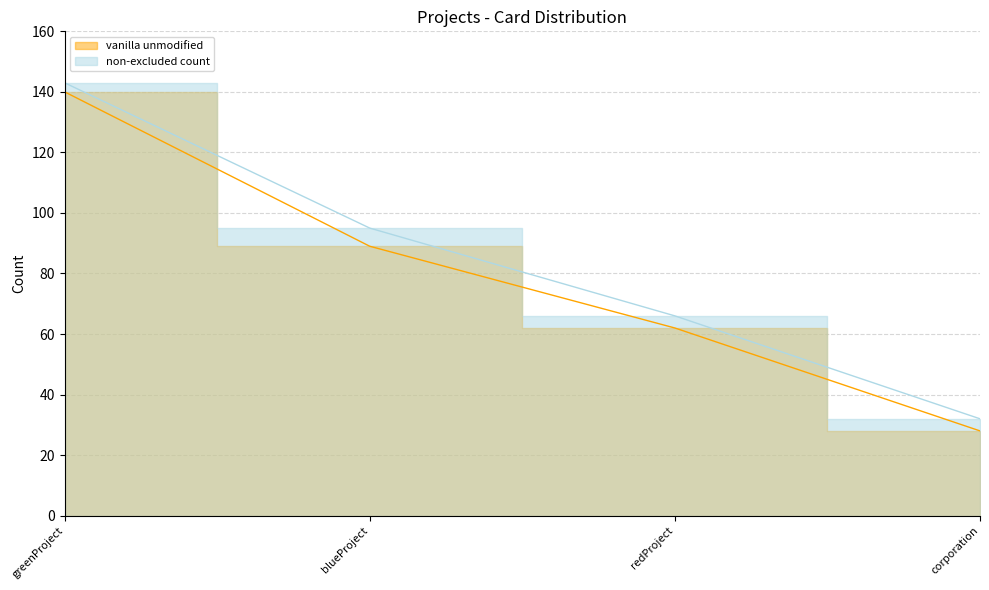

What is the difference between the vanilla unmodified values at greenProject and redProject?

78